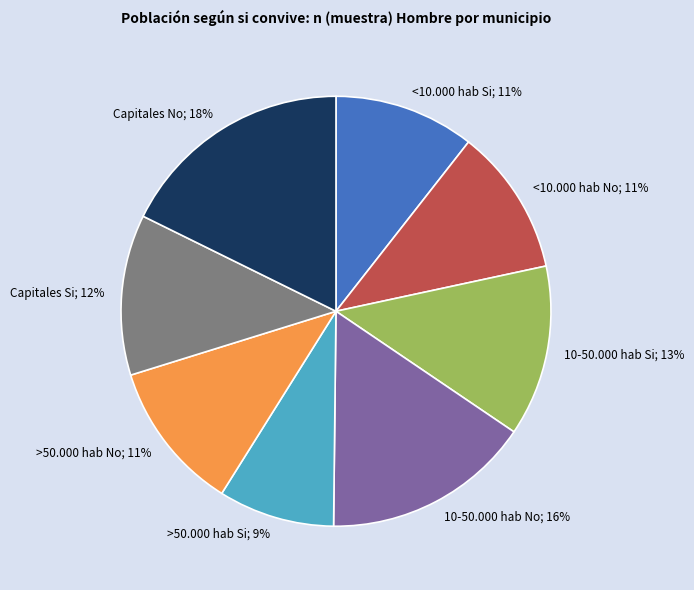

Is it true that Capitales No is 31% of the pie?

False